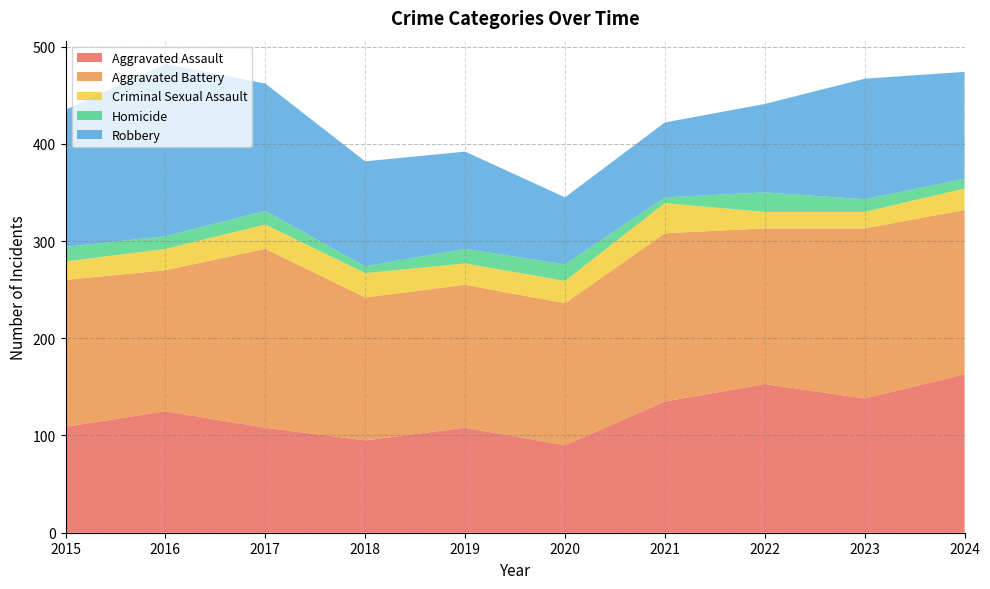

Reading left to right, list all the values displayed in this chart.

Aggravated Assault: 2015=109	2016=125	2017=108	2018=95	2019=108	2020=90	2021=135	2022=153	2023=138	2024=163
Aggravated Battery: 2015=151	2016=145	2017=184	2018=147	2019=147	2020=146	2021=173	2022=160	2023=175	2024=169
Criminal Sexual Assault: 2015=19	2016=22	2017=25	2018=25	2019=22	2020=23	2021=31	2022=17	2023=17	2024=22
Homicide: 2015=15	2016=13	2017=14	2018=7	2019=15	2020=17	2021=6	2022=20	2023=13	2024=10
Robbery: 2015=141	2016=177	2017=131	2018=108	2019=100	2020=69	2021=77	2022=91	2023=124	2024=110